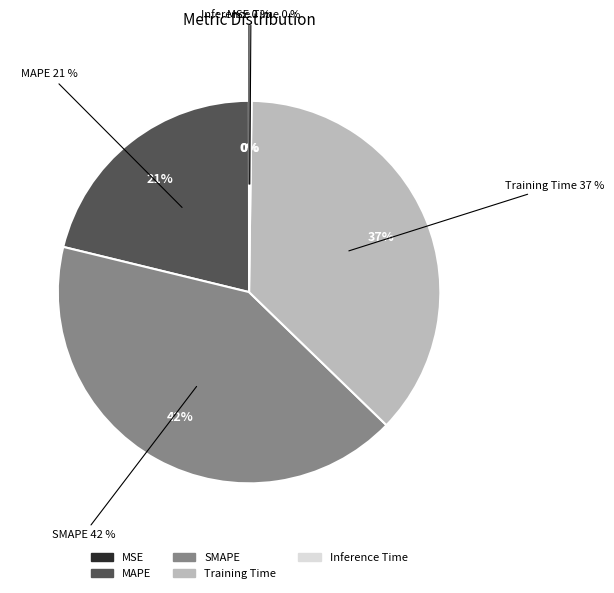

What is the change in value from MAPE to SMAPE?

+0.9